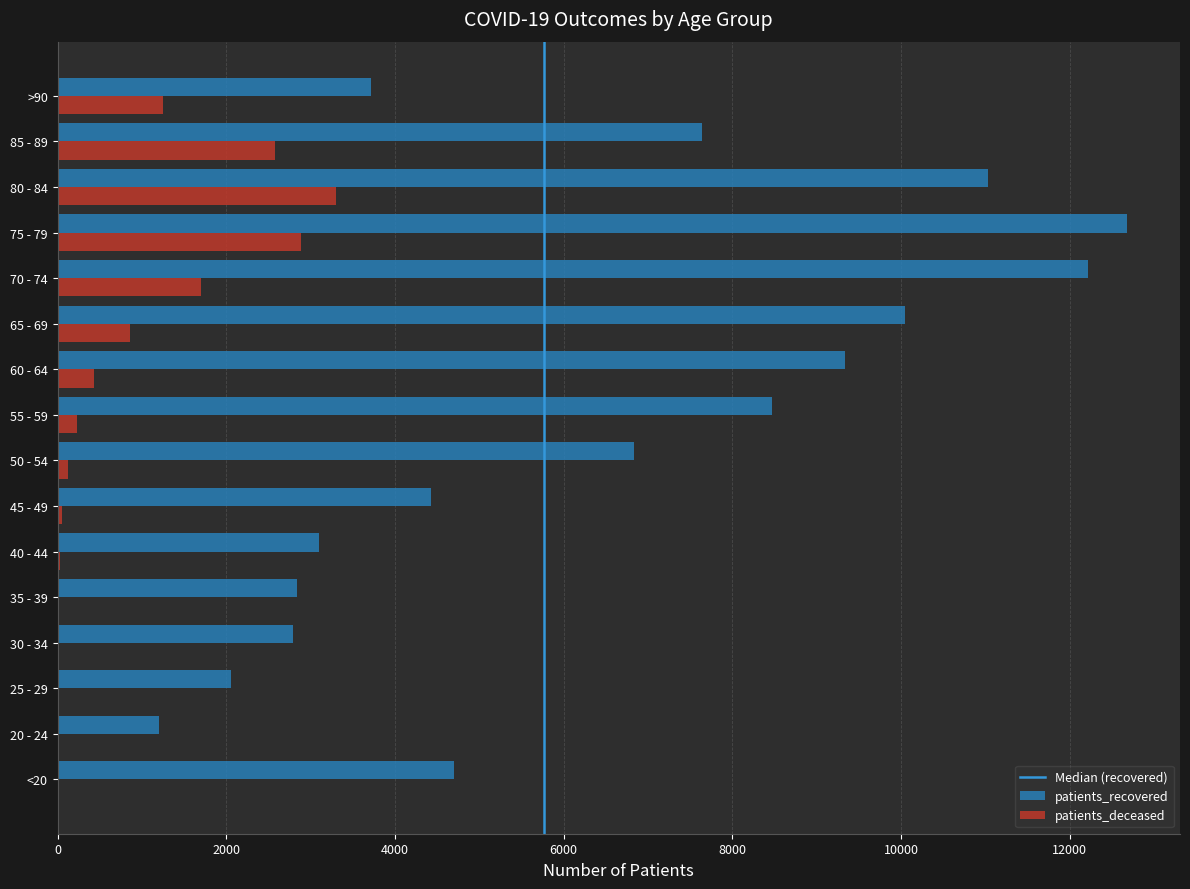

What is the difference between the patients_recovered values at <20 and 30 - 34?

1912